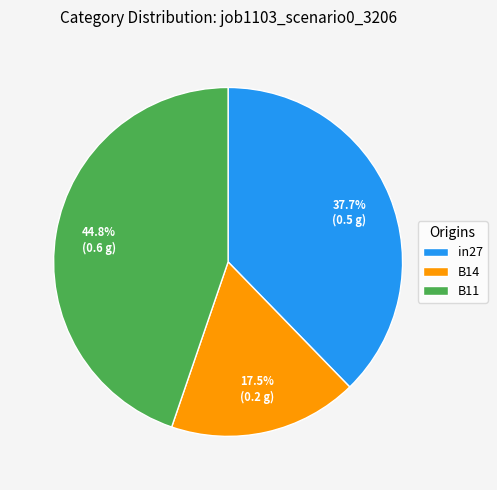

Which category has the biggest portion of the pie?

B11